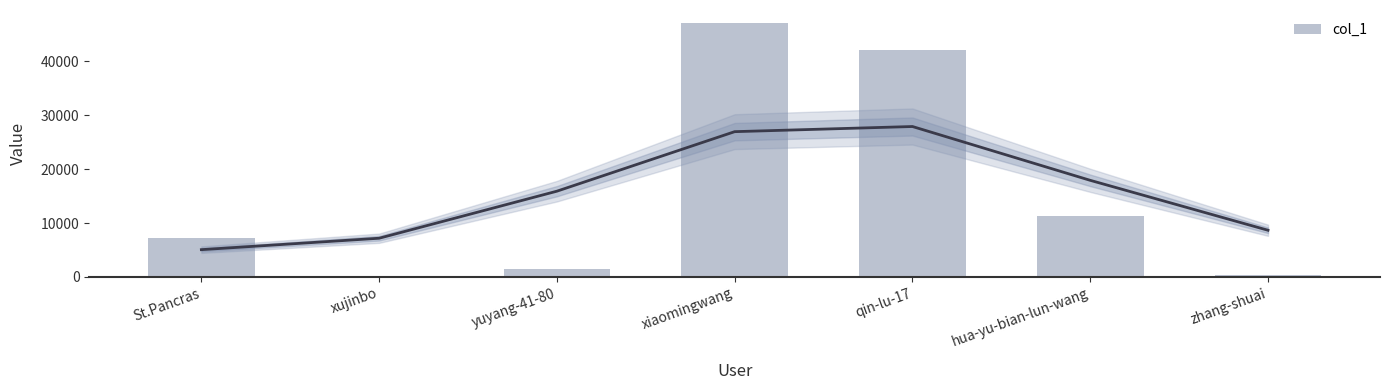

What is the smallest value displayed?

7